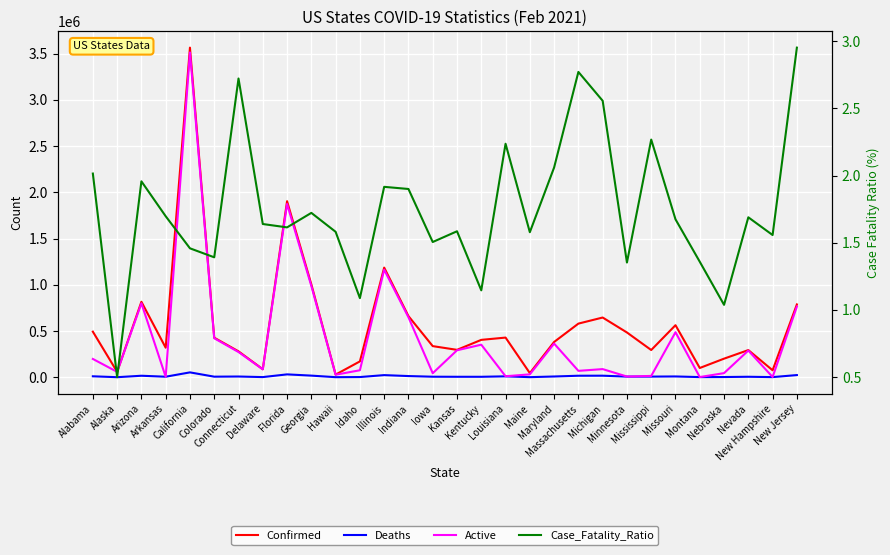

How many values in the Confirmed series exceed 403947?

14